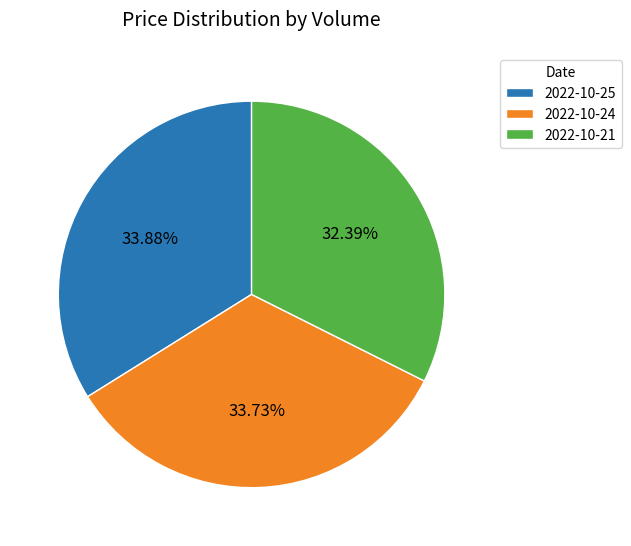

Is the sum of 2022-10-25 and 2022-10-24 greater than half?

Yes